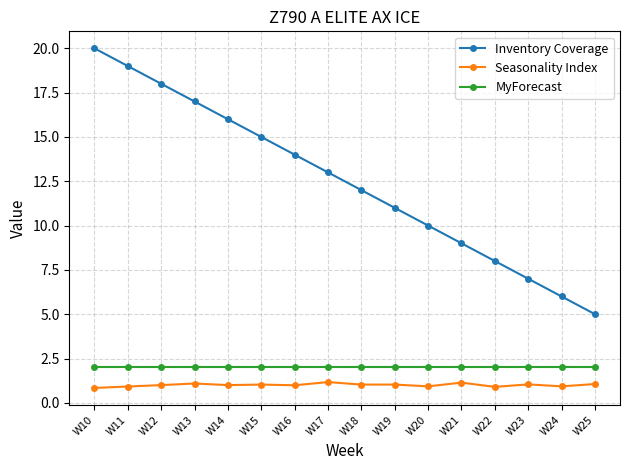

What is the sum of the Seasonality Index values at W23 and W22?

1.9